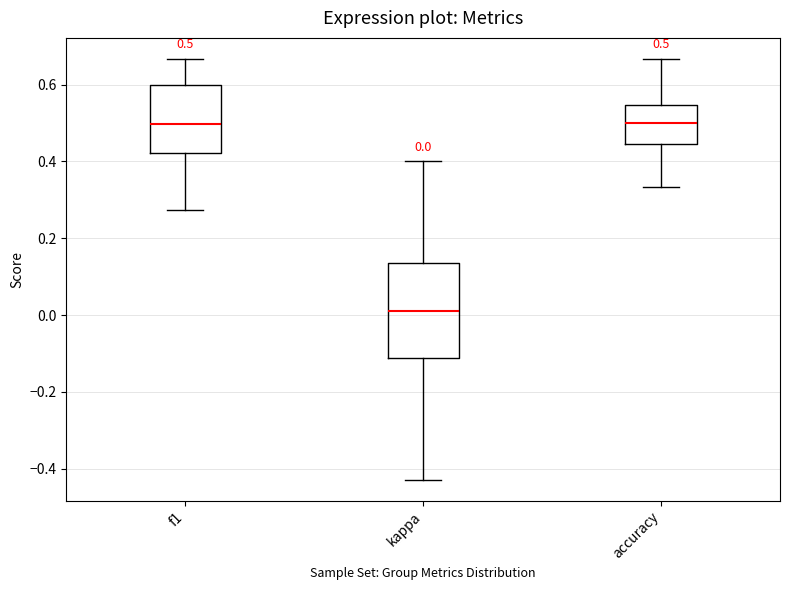

Comparing the boxes themselves (not the whiskers), which one is the tallest?

kappa